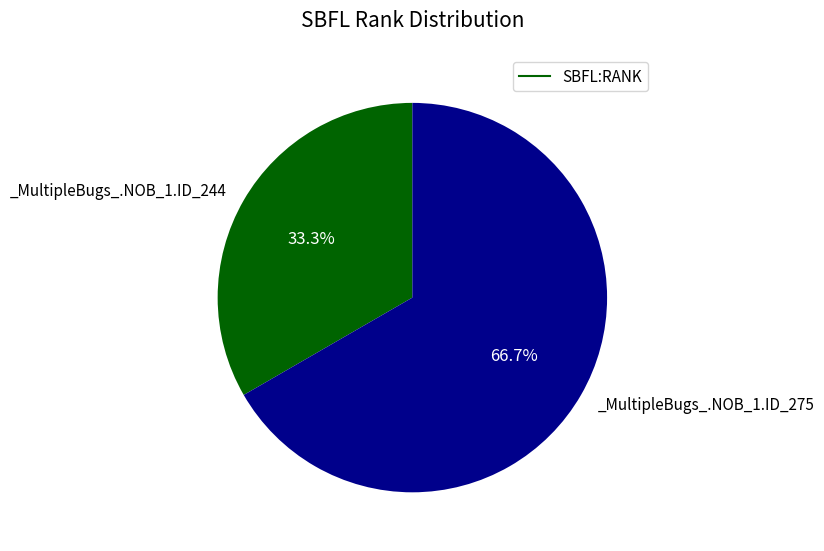

How many segments does this pie chart have?

2